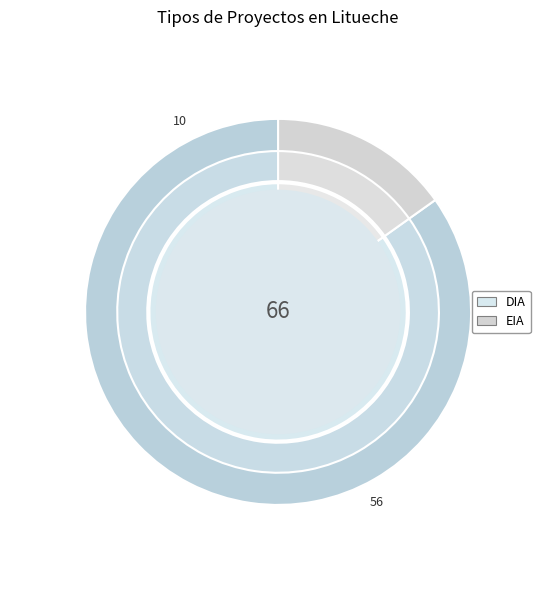

How many slices are in this pie chart?

2